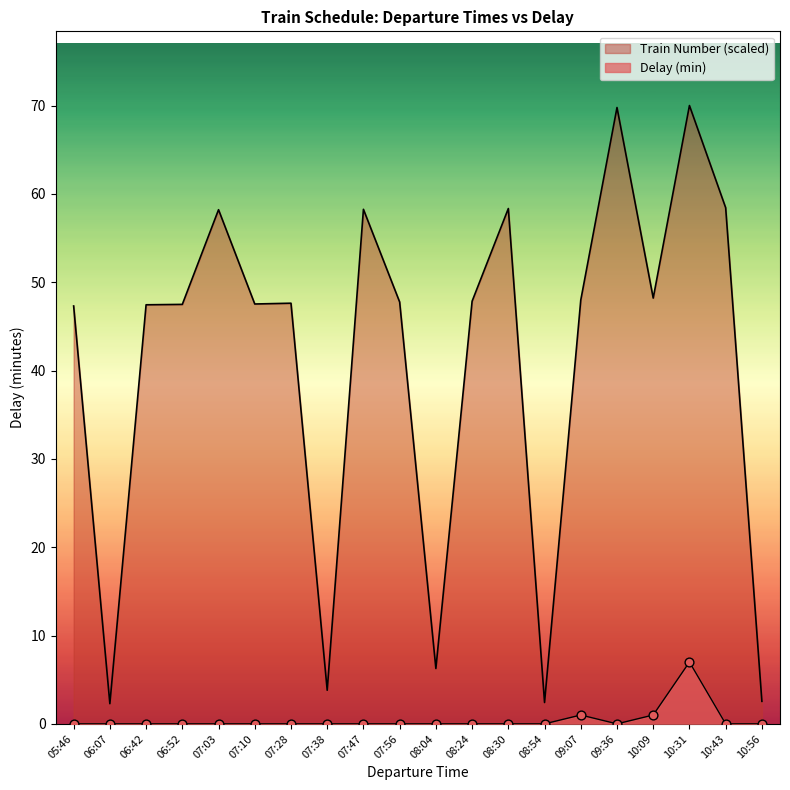

Which series has the largest total across all categories?

Train Number